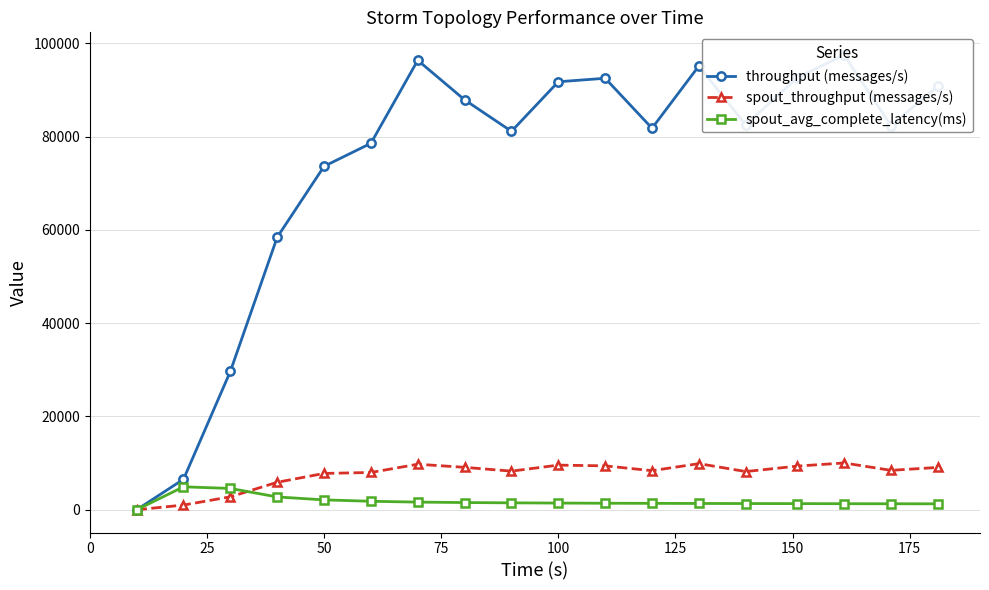

True or false: spout_throughput (messages/s) has more than 0 interior local peaks.

True